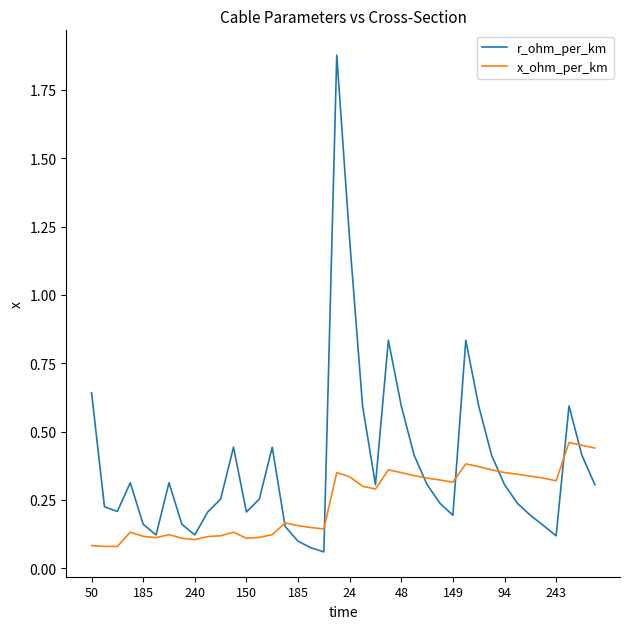

What is the sum of all r_ohm_per_km values?

15.2